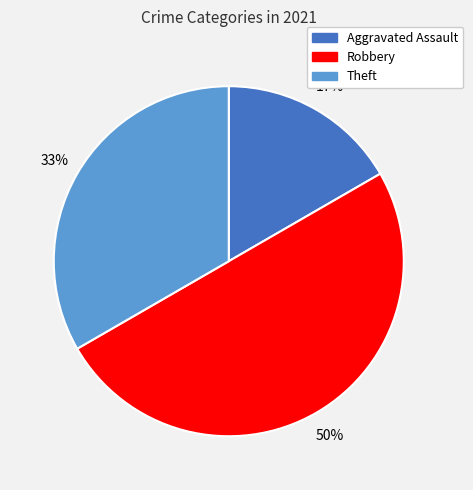

To the nearest percent, what is the average slice percentage?

33%